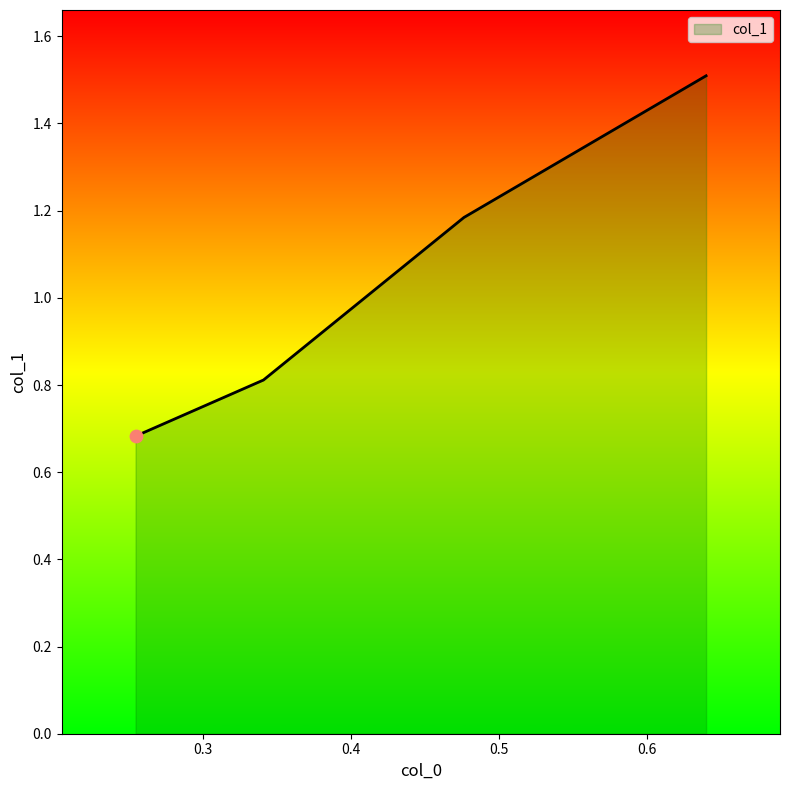

What is the change in value from 0.6401512269166574 to 0.34069940750851113?

-0.7